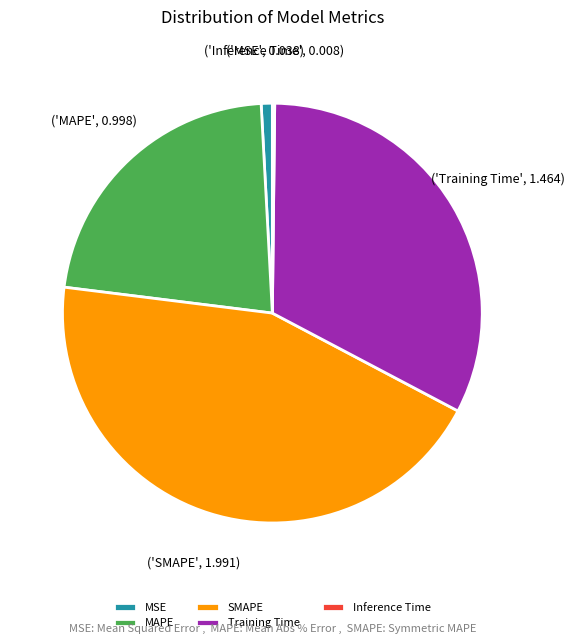

Is there a majority slice in this chart?

No